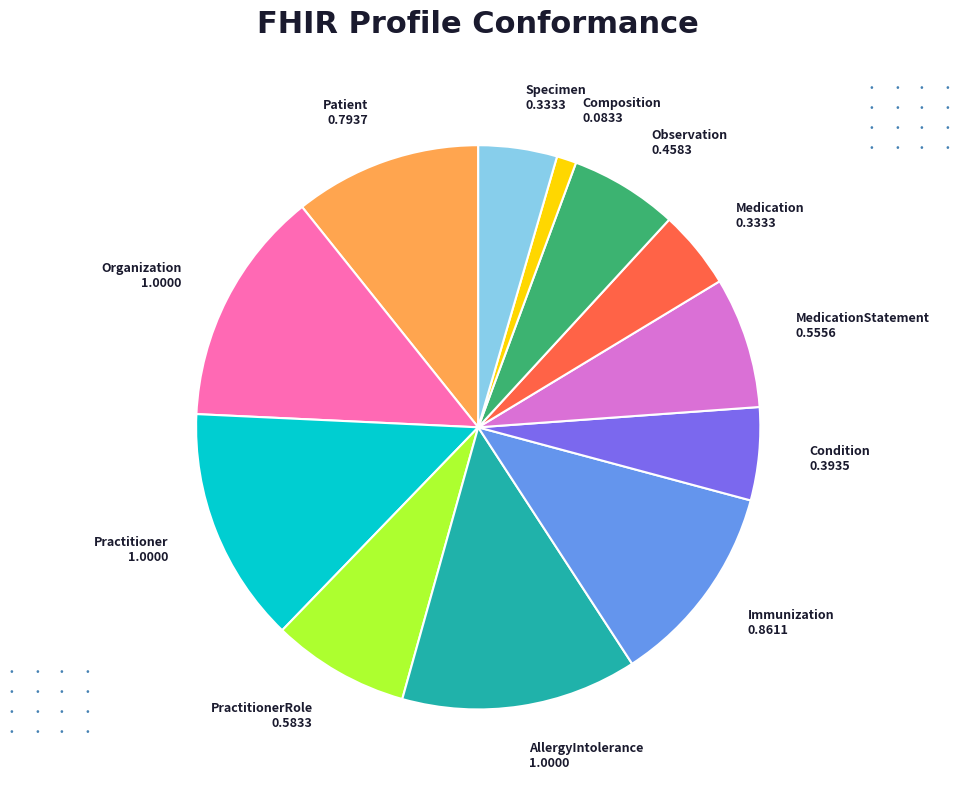

Is it true that Patient 0.7937 is 11% of the pie?

True